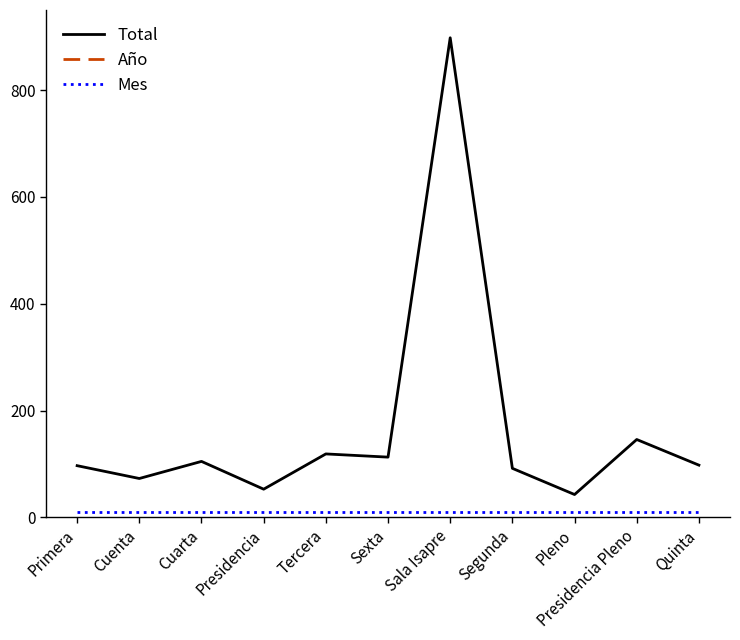

Where is Mes nearest to the value 11?

Primera